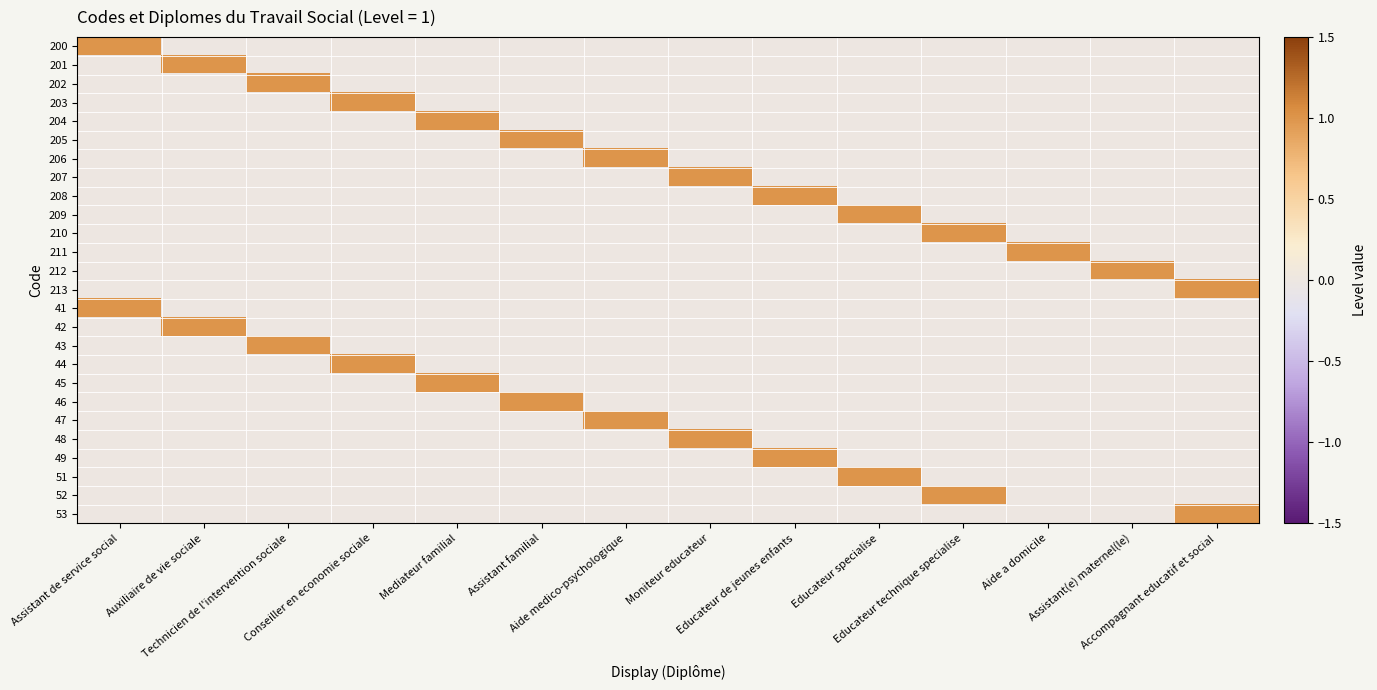

Reading left to right, list all the values displayed in this chart.

200: Assistant de service social=1	Auxiliaire de vie sociale=0	Technicien de l'intervention sociale=0	Conseiller en economie sociale=0	Mediateur familial=0	Assistant familial=0	Aide medico-psychologique=0	Moniteur educateur=0	Educateur de jeunes enfants=0	Educateur specialise=0	Educateur technique specialise=0	Aide a domicile=0	Assistant(e) maternel(le)=0	Accompagnant educatif et social=0
201: Assistant de service social=0	Auxiliaire de vie sociale=1	Technicien de l'intervention sociale=0	Conseiller en economie sociale=0	Mediateur familial=0	Assistant familial=0	Aide medico-psychologique=0	Moniteur educateur=0	Educateur de jeunes enfants=0	Educateur specialise=0	Educateur technique specialise=0	Aide a domicile=0	Assistant(e) maternel(le)=0	Accompagnant educatif et social=0
202: Assistant de service social=0	Auxiliaire de vie sociale=0	Technicien de l'intervention sociale=1	Conseiller en economie sociale=0	Mediateur familial=0	Assistant familial=0	Aide medico-psychologique=0	Moniteur educateur=0	Educateur de jeunes enfants=0	Educateur specialise=0	Educateur technique specialise=0	Aide a domicile=0	Assistant(e) maternel(le)=0	Accompagnant educatif et social=0
203: Assistant de service social=0	Auxiliaire de vie sociale=0	Technicien de l'intervention sociale=0	Conseiller en economie sociale=1	Mediateur familial=0	Assistant familial=0	Aide medico-psychologique=0	Moniteur educateur=0	Educateur de jeunes enfants=0	Educateur specialise=0	Educateur technique specialise=0	Aide a domicile=0	Assistant(e) maternel(le)=0	Accompagnant educatif et social=0
204: Assistant de service social=0	Auxiliaire de vie sociale=0	Technicien de l'intervention sociale=0	Conseiller en economie sociale=0	Mediateur familial=1	Assistant familial=0	Aide medico-psychologique=0	Moniteur educateur=0	Educateur de jeunes enfants=0	Educateur specialise=0	Educateur technique specialise=0	Aide a domicile=0	Assistant(e) maternel(le)=0	Accompagnant educatif et social=0
205: Assistant de service social=0	Auxiliaire de vie sociale=0	Technicien de l'intervention sociale=0	Conseiller en economie sociale=0	Mediateur familial=0	Assistant familial=1	Aide medico-psychologique=0	Moniteur educateur=0	Educateur de jeunes enfants=0	Educateur specialise=0	Educateur technique specialise=0	Aide a domicile=0	Assistant(e) maternel(le)=0	Accompagnant educatif et social=0
206: Assistant de service social=0	Auxiliaire de vie sociale=0	Technicien de l'intervention sociale=0	Conseiller en economie sociale=0	Mediateur familial=0	Assistant familial=0	Aide medico-psychologique=1	Moniteur educateur=0	Educateur de jeunes enfants=0	Educateur specialise=0	Educateur technique specialise=0	Aide a domicile=0	Assistant(e) maternel(le)=0	Accompagnant educatif et social=0
207: Assistant de service social=0	Auxiliaire de vie sociale=0	Technicien de l'intervention sociale=0	Conseiller en economie sociale=0	Mediateur familial=0	Assistant familial=0	Aide medico-psychologique=0	Moniteur educateur=1	Educateur de jeunes enfants=0	Educateur specialise=0	Educateur technique specialise=0	Aide a domicile=0	Assistant(e) maternel(le)=0	Accompagnant educatif et social=0
208: Assistant de service social=0	Auxiliaire de vie sociale=0	Technicien de l'intervention sociale=0	Conseiller en economie sociale=0	Mediateur familial=0	Assistant familial=0	Aide medico-psychologique=0	Moniteur educateur=0	Educateur de jeunes enfants=1	Educateur specialise=0	Educateur technique specialise=0	Aide a domicile=0	Assistant(e) maternel(le)=0	Accompagnant educatif et social=0
209: Assistant de service social=0	Auxiliaire de vie sociale=0	Technicien de l'intervention sociale=0	Conseiller en economie sociale=0	Mediateur familial=0	Assistant familial=0	Aide medico-psychologique=0	Moniteur educateur=0	Educateur de jeunes enfants=0	Educateur specialise=1	Educateur technique specialise=0	Aide a domicile=0	Assistant(e) maternel(le)=0	Accompagnant educatif et social=0
210: Assistant de service social=0	Auxiliaire de vie sociale=0	Technicien de l'intervention sociale=0	Conseiller en economie sociale=0	Mediateur familial=0	Assistant familial=0	Aide medico-psychologique=0	Moniteur educateur=0	Educateur de jeunes enfants=0	Educateur specialise=0	Educateur technique specialise=1	Aide a domicile=0	Assistant(e) maternel(le)=0	Accompagnant educatif et social=0
211: Assistant de service social=0	Auxiliaire de vie sociale=0	Technicien de l'intervention sociale=0	Conseiller en economie sociale=0	Mediateur familial=0	Assistant familial=0	Aide medico-psychologique=0	Moniteur educateur=0	Educateur de jeunes enfants=0	Educateur specialise=0	Educateur technique specialise=0	Aide a domicile=1	Assistant(e) maternel(le)=0	Accompagnant educatif et social=0
212: Assistant de service social=0	Auxiliaire de vie sociale=0	Technicien de l'intervention sociale=0	Conseiller en economie sociale=0	Mediateur familial=0	Assistant familial=0	Aide medico-psychologique=0	Moniteur educateur=0	Educateur de jeunes enfants=0	Educateur specialise=0	Educateur technique specialise=0	Aide a domicile=0	Assistant(e) maternel(le)=1	Accompagnant educatif et social=0
213: Assistant de service social=0	Auxiliaire de vie sociale=0	Technicien de l'intervention sociale=0	Conseiller en economie sociale=0	Mediateur familial=0	Assistant familial=0	Aide medico-psychologique=0	Moniteur educateur=0	Educateur de jeunes enfants=0	Educateur specialise=0	Educateur technique specialise=0	Aide a domicile=0	Assistant(e) maternel(le)=0	Accompagnant educatif et social=1
41: Assistant de service social=1	Auxiliaire de vie sociale=0	Technicien de l'intervention sociale=0	Conseiller en economie sociale=0	Mediateur familial=0	Assistant familial=0	Aide medico-psychologique=0	Moniteur educateur=0	Educateur de jeunes enfants=0	Educateur specialise=0	Educateur technique specialise=0	Aide a domicile=0	Assistant(e) maternel(le)=0	Accompagnant educatif et social=0
42: Assistant de service social=0	Auxiliaire de vie sociale=1	Technicien de l'intervention sociale=0	Conseiller en economie sociale=0	Mediateur familial=0	Assistant familial=0	Aide medico-psychologique=0	Moniteur educateur=0	Educateur de jeunes enfants=0	Educateur specialise=0	Educateur technique specialise=0	Aide a domicile=0	Assistant(e) maternel(le)=0	Accompagnant educatif et social=0
43: Assistant de service social=0	Auxiliaire de vie sociale=0	Technicien de l'intervention sociale=1	Conseiller en economie sociale=0	Mediateur familial=0	Assistant familial=0	Aide medico-psychologique=0	Moniteur educateur=0	Educateur de jeunes enfants=0	Educateur specialise=0	Educateur technique specialise=0	Aide a domicile=0	Assistant(e) maternel(le)=0	Accompagnant educatif et social=0
44: Assistant de service social=0	Auxiliaire de vie sociale=0	Technicien de l'intervention sociale=0	Conseiller en economie sociale=1	Mediateur familial=0	Assistant familial=0	Aide medico-psychologique=0	Moniteur educateur=0	Educateur de jeunes enfants=0	Educateur specialise=0	Educateur technique specialise=0	Aide a domicile=0	Assistant(e) maternel(le)=0	Accompagnant educatif et social=0
45: Assistant de service social=0	Auxiliaire de vie sociale=0	Technicien de l'intervention sociale=0	Conseiller en economie sociale=0	Mediateur familial=1	Assistant familial=0	Aide medico-psychologique=0	Moniteur educateur=0	Educateur de jeunes enfants=0	Educateur specialise=0	Educateur technique specialise=0	Aide a domicile=0	Assistant(e) maternel(le)=0	Accompagnant educatif et social=0
46: Assistant de service social=0	Auxiliaire de vie sociale=0	Technicien de l'intervention sociale=0	Conseiller en economie sociale=0	Mediateur familial=0	Assistant familial=1	Aide medico-psychologique=0	Moniteur educateur=0	Educateur de jeunes enfants=0	Educateur specialise=0	Educateur technique specialise=0	Aide a domicile=0	Assistant(e) maternel(le)=0	Accompagnant educatif et social=0
47: Assistant de service social=0	Auxiliaire de vie sociale=0	Technicien de l'intervention sociale=0	Conseiller en economie sociale=0	Mediateur familial=0	Assistant familial=0	Aide medico-psychologique=1	Moniteur educateur=0	Educateur de jeunes enfants=0	Educateur specialise=0	Educateur technique specialise=0	Aide a domicile=0	Assistant(e) maternel(le)=0	Accompagnant educatif et social=0
48: Assistant de service social=0	Auxiliaire de vie sociale=0	Technicien de l'intervention sociale=0	Conseiller en economie sociale=0	Mediateur familial=0	Assistant familial=0	Aide medico-psychologique=0	Moniteur educateur=1	Educateur de jeunes enfants=0	Educateur specialise=0	Educateur technique specialise=0	Aide a domicile=0	Assistant(e) maternel(le)=0	Accompagnant educatif et social=0
49: Assistant de service social=0	Auxiliaire de vie sociale=0	Technicien de l'intervention sociale=0	Conseiller en economie sociale=0	Mediateur familial=0	Assistant familial=0	Aide medico-psychologique=0	Moniteur educateur=0	Educateur de jeunes enfants=1	Educateur specialise=0	Educateur technique specialise=0	Aide a domicile=0	Assistant(e) maternel(le)=0	Accompagnant educatif et social=0
51: Assistant de service social=0	Auxiliaire de vie sociale=0	Technicien de l'intervention sociale=0	Conseiller en economie sociale=0	Mediateur familial=0	Assistant familial=0	Aide medico-psychologique=0	Moniteur educateur=0	Educateur de jeunes enfants=0	Educateur specialise=1	Educateur technique specialise=0	Aide a domicile=0	Assistant(e) maternel(le)=0	Accompagnant educatif et social=0
52: Assistant de service social=0	Auxiliaire de vie sociale=0	Technicien de l'intervention sociale=0	Conseiller en economie sociale=0	Mediateur familial=0	Assistant familial=0	Aide medico-psychologique=0	Moniteur educateur=0	Educateur de jeunes enfants=0	Educateur specialise=0	Educateur technique specialise=1	Aide a domicile=0	Assistant(e) maternel(le)=0	Accompagnant educatif et social=0
53: Assistant de service social=0	Auxiliaire de vie sociale=0	Technicien de l'intervention sociale=0	Conseiller en economie sociale=0	Mediateur familial=0	Assistant familial=0	Aide medico-psychologique=0	Moniteur educateur=0	Educateur de jeunes enfants=0	Educateur specialise=0	Educateur technique specialise=0	Aide a domicile=0	Assistant(e) maternel(le)=0	Accompagnant educatif et social=1